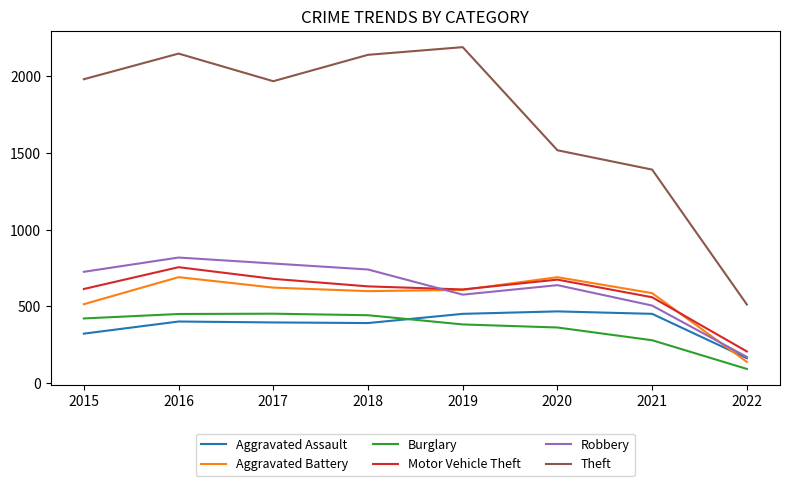

What is the difference between the Aggravated Assault values at 2016 and 2017?

6